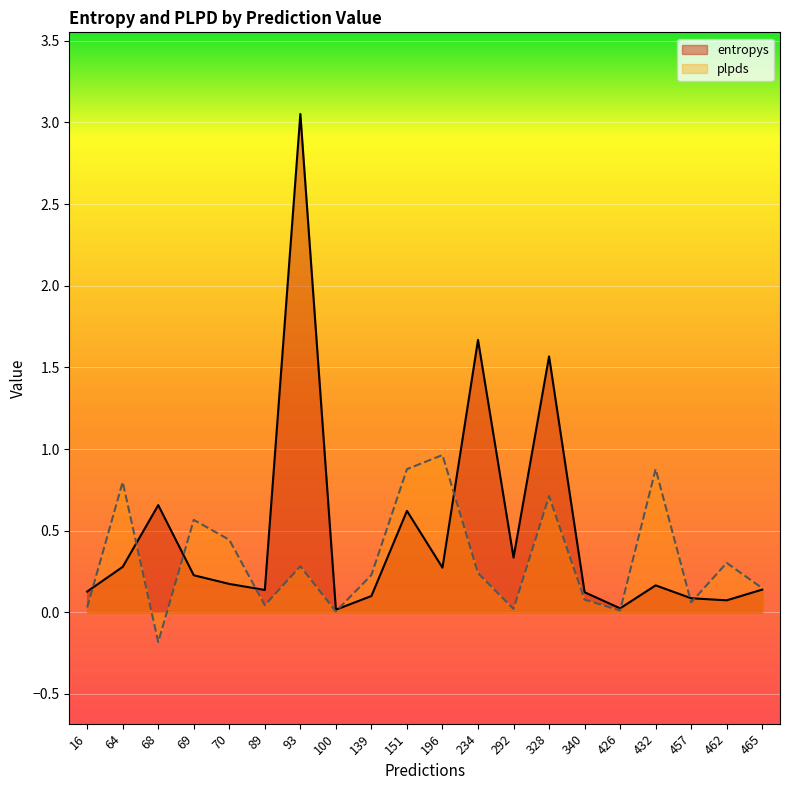

What is the value of the plpds point at the 19th from the left?

0.3